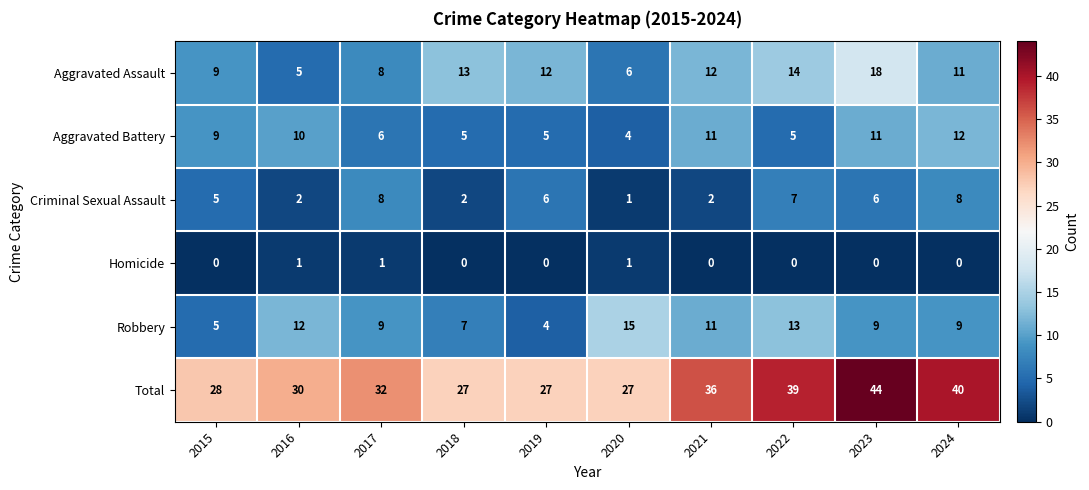

Is it true that Aggravated Assault equals 6 at 2022?

False